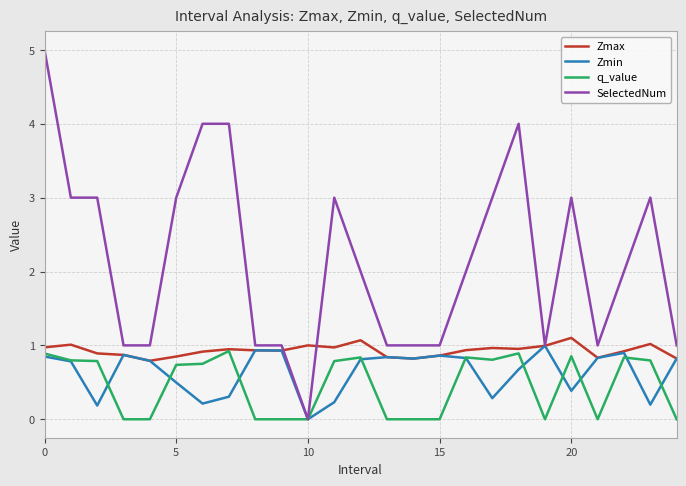

Which series has the largest range (max minus min)?

SelectedNum